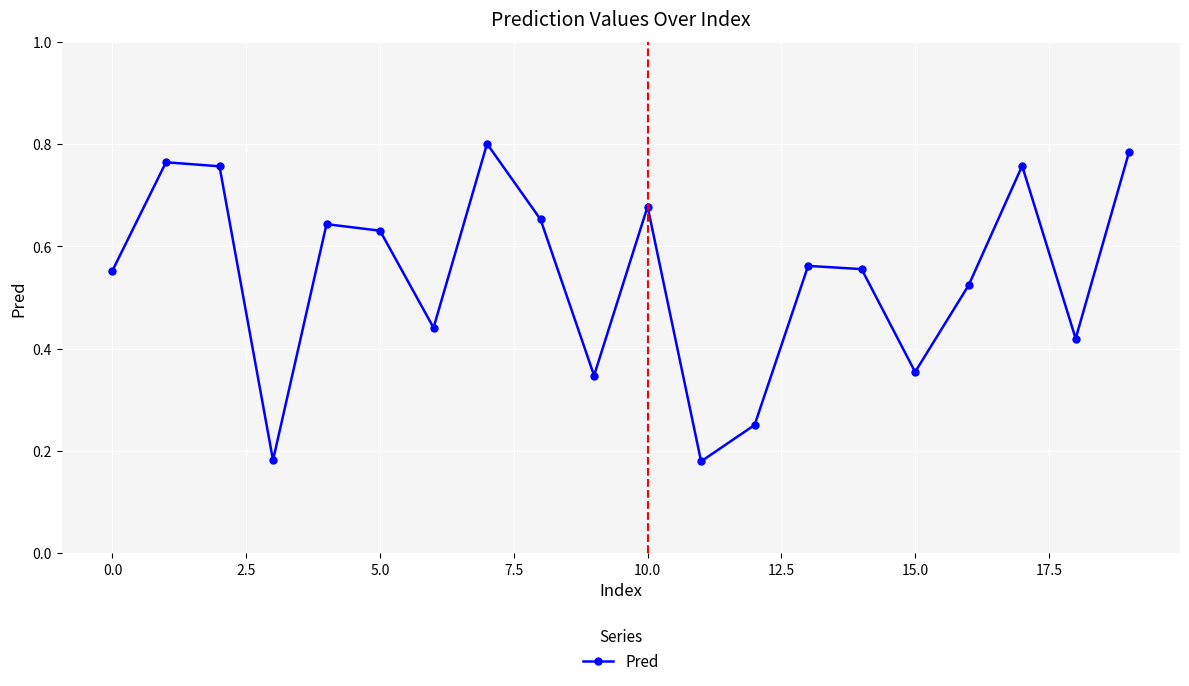

Count the values in the range 0 to 1.

20